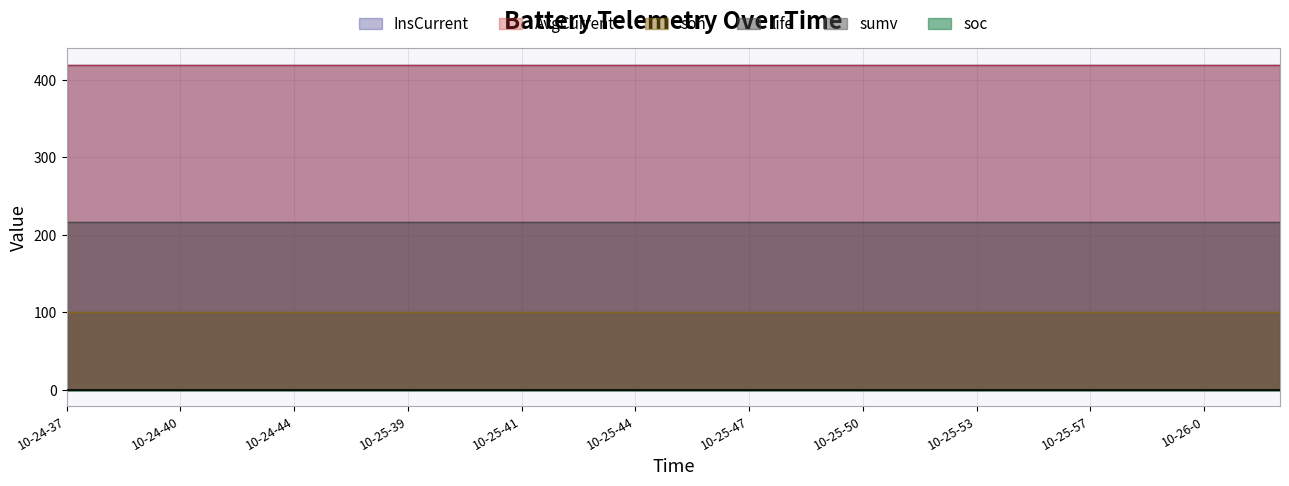

Rank the categories by soc value from highest to lowest.

10-24-37, 10-24-38, 10-24-39, 10-24-40, 10-24-41, 10-24-43, 10-24-44, 10-24-45, 10-25-7, 10-25-39, 10-25-39, 10-25-40, 10-25-41, 10-25-42, 10-25-43, 10-25-44, 10-25-45, 10-25-46, 10-25-47, 10-25-48, 10-25-49, 10-25-50, 10-25-51, 10-25-52, 10-25-53, 10-25-55, 10-25-56, 10-25-57, 10-25-58, 10-25-59, 10-26-0, 10-26-1, 10-26-2